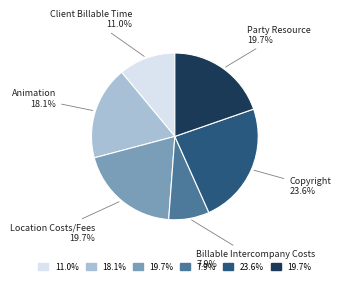

How many slices are in this pie chart?

6